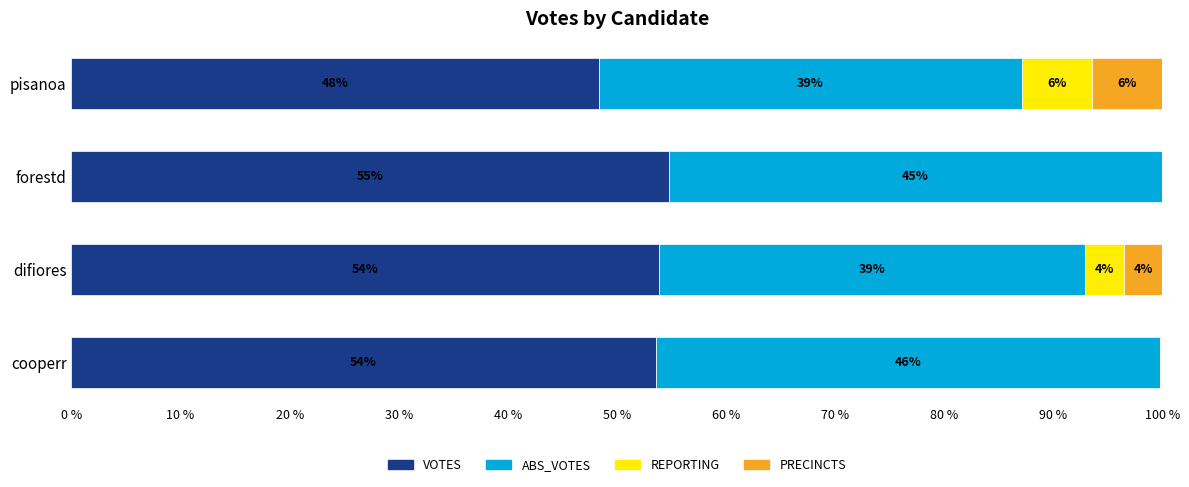

The VOTES series shows 71.5 at forestd. True or false?

False